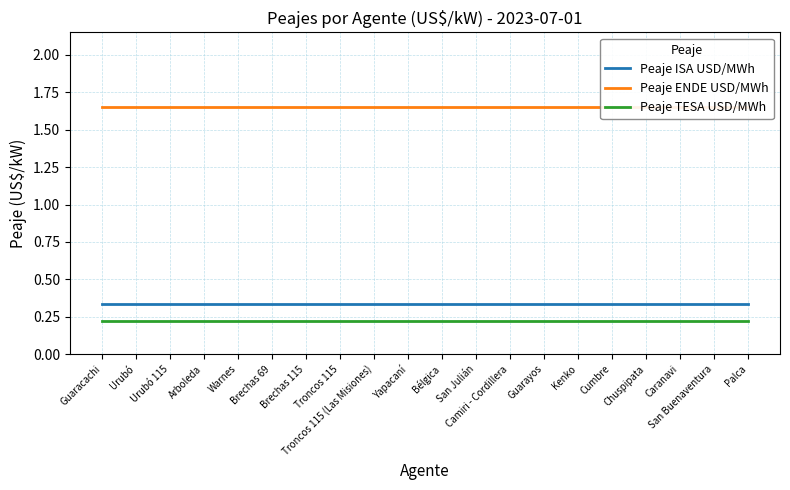

Rank the categories by Peaje ENDE USD/MWh value from highest to lowest.

Guaracachi, Urubó, Urubó 115, Arboleda, Warnes, Brechas 69, Brechas 115, Troncos 115, Troncos 115 (Las Misiones), Yapacaní, Bélgica, San Julián, Camiri - Cordillera, Guarayos, Kenko, Cumbre, Chuspipata, Caranavi, San Buenaventura, Palca